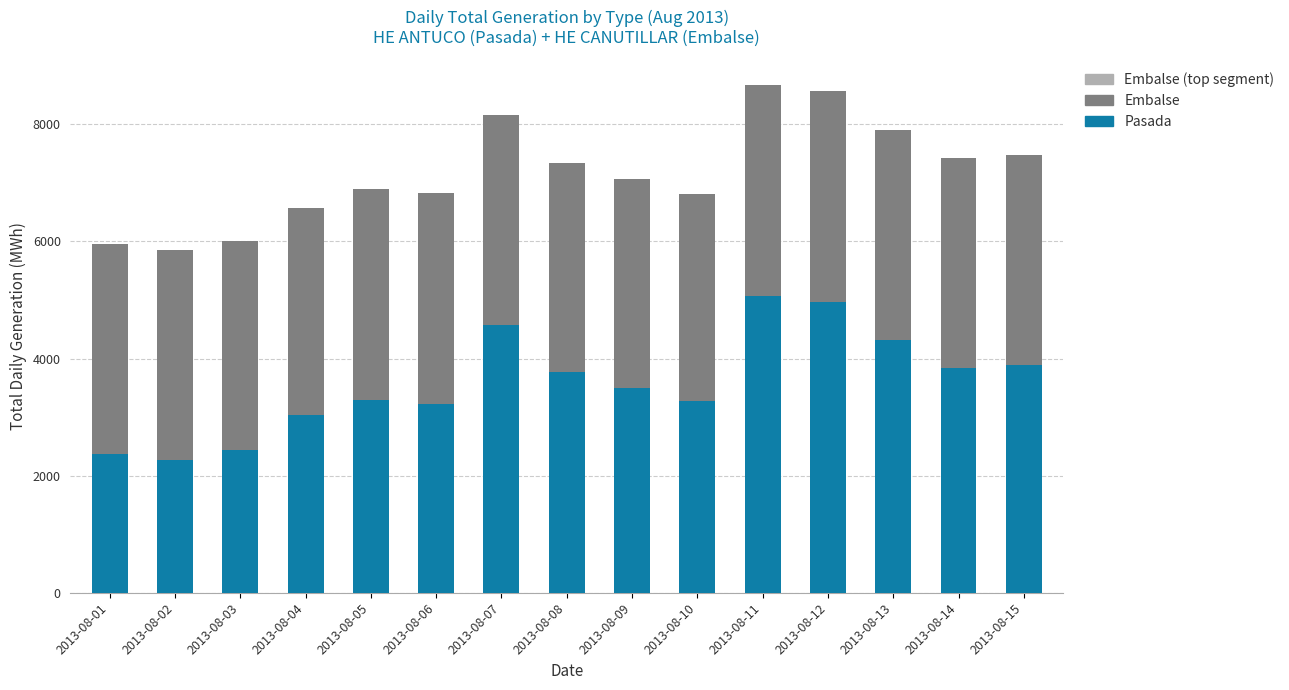

What is the total value across all series at 2013-08-10?

6808